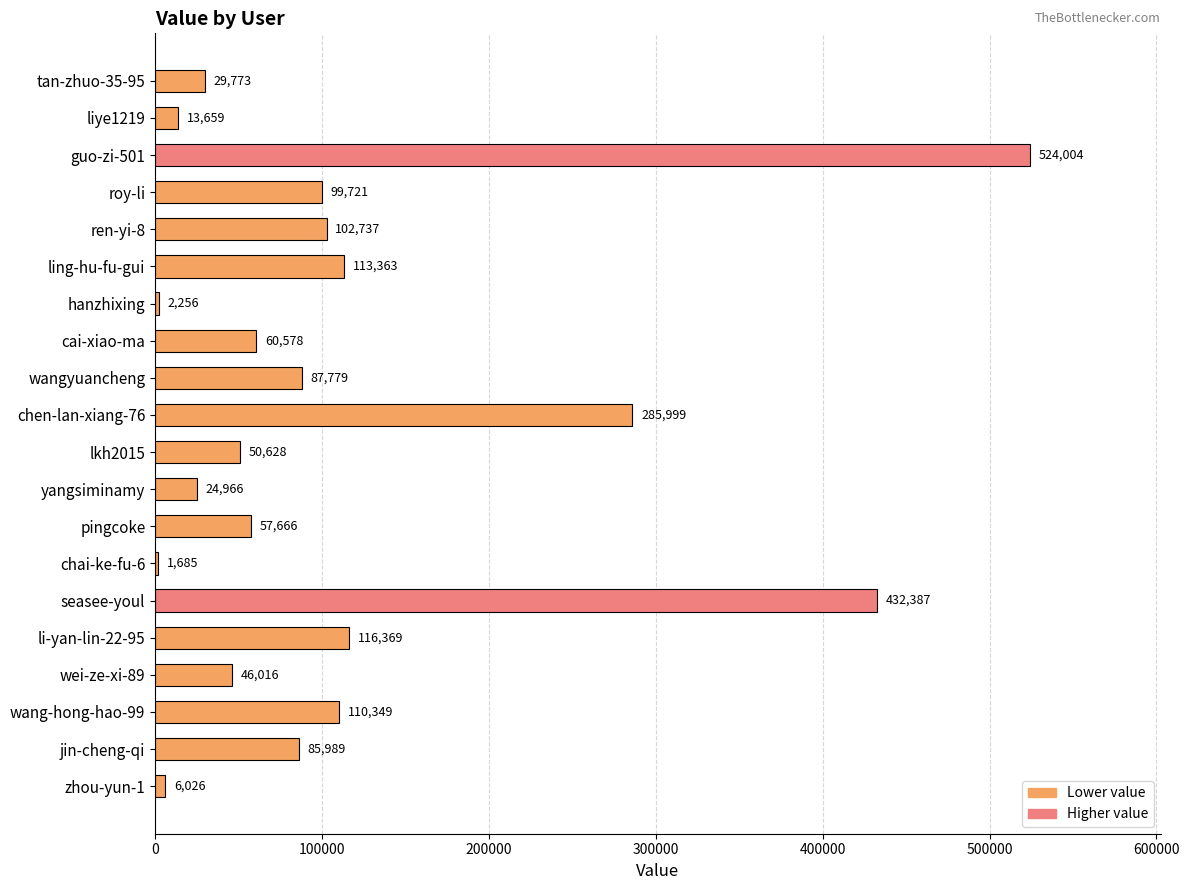

Are the bars grouped side by side (vs. stacked)?

No